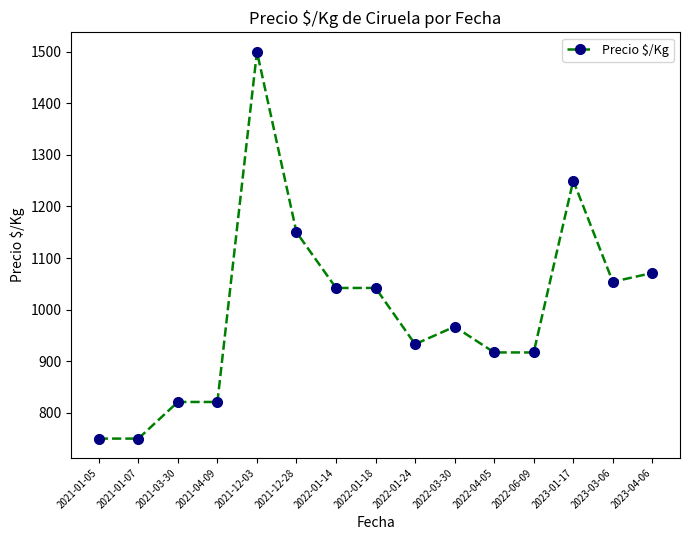

True or false: there are more than 2 points higher than both neighbors.

True